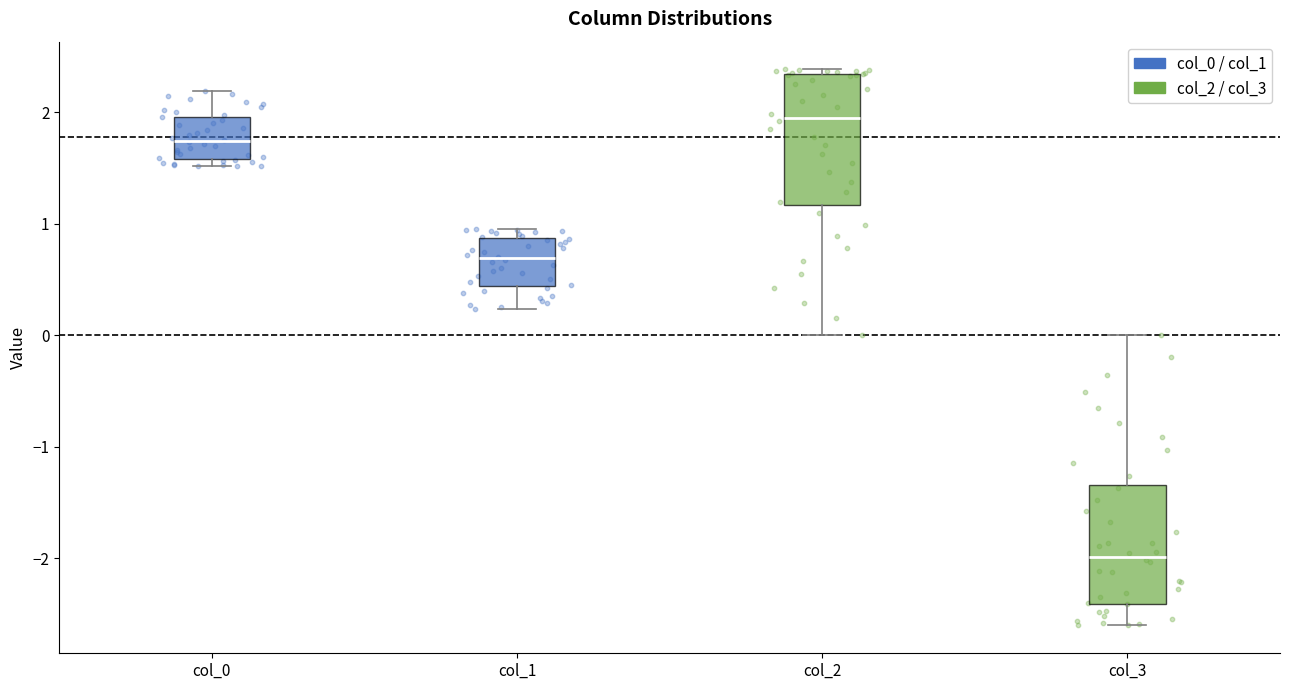

Which box's median line is the lowest?

col_3